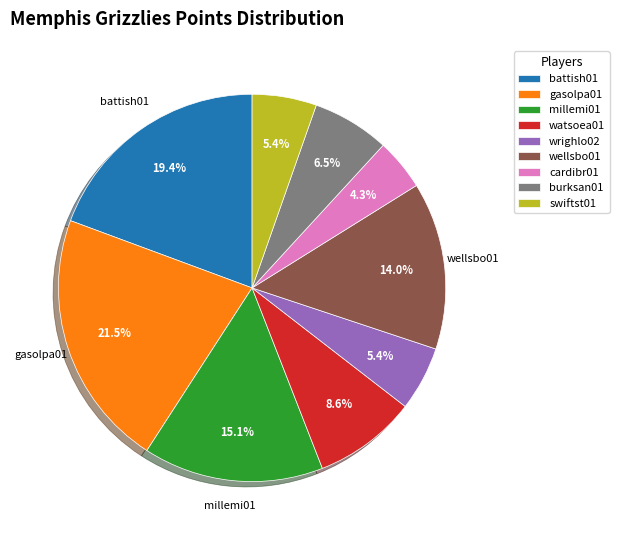

The burksan01 slice represents 1% of the pie. True or false?

False